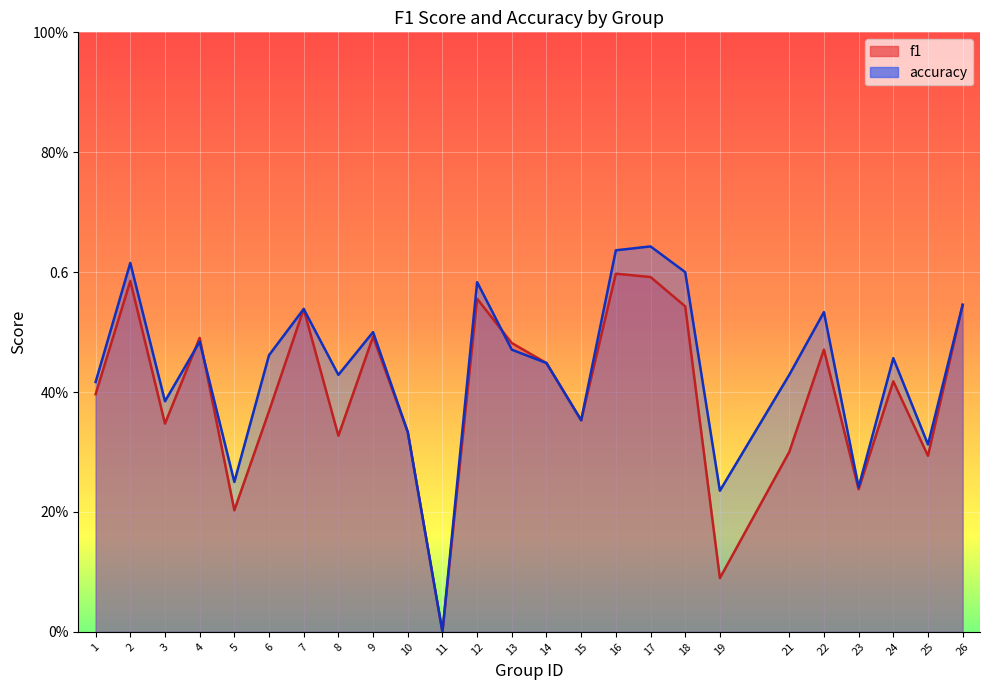

At which category is the sum across all series the highest?

17